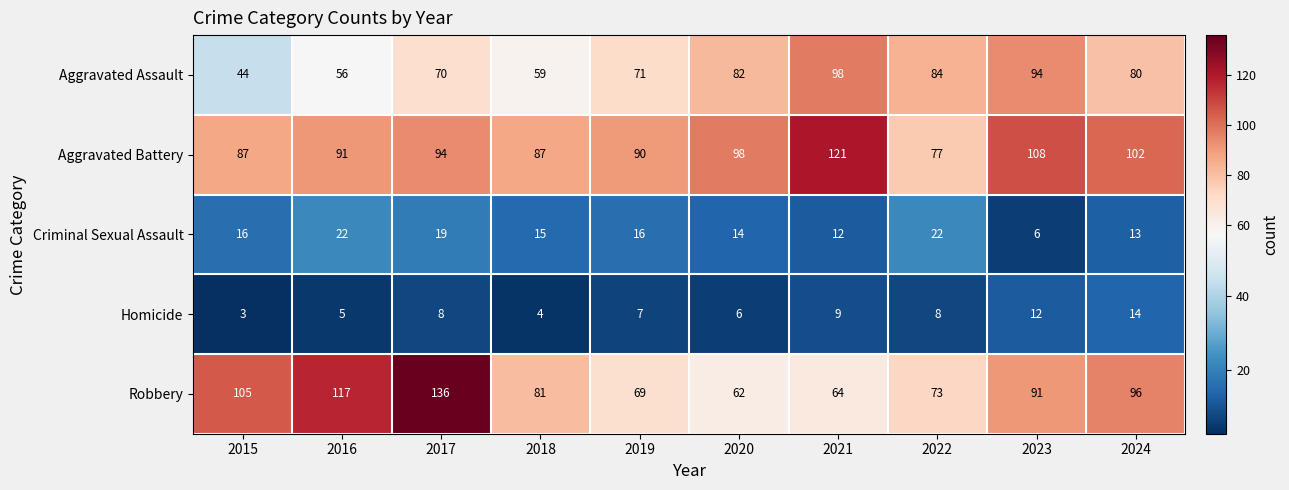

List the series in order of their peak value, highest first.

Robbery, Aggravated Battery, Aggravated Assault, Criminal Sexual Assault, Homicide